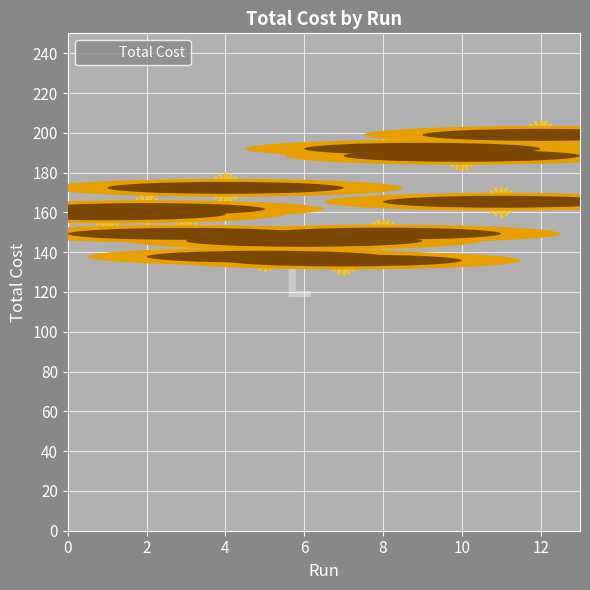

What is the range of X values (max minus min)?

11.0